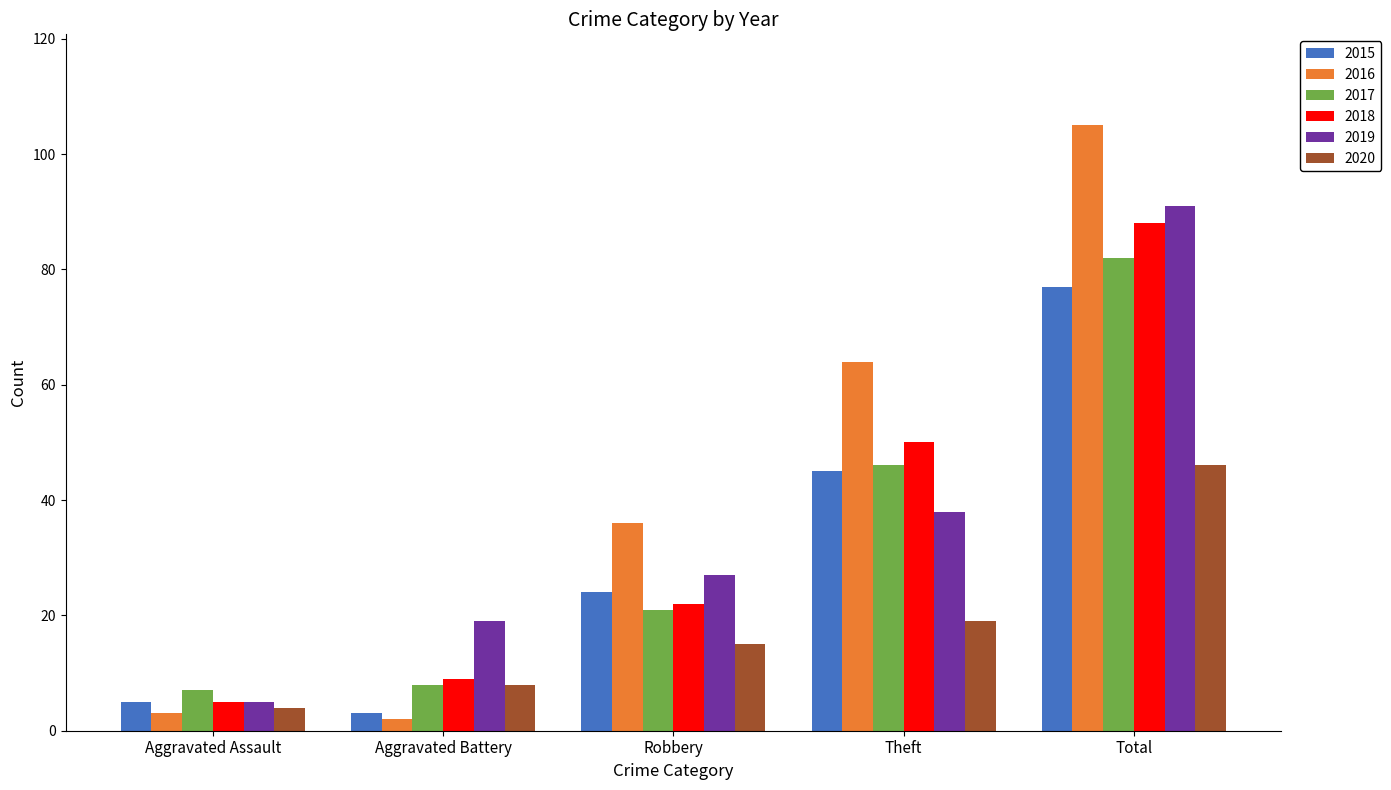

At which label does 2018 reach its peak?

Total